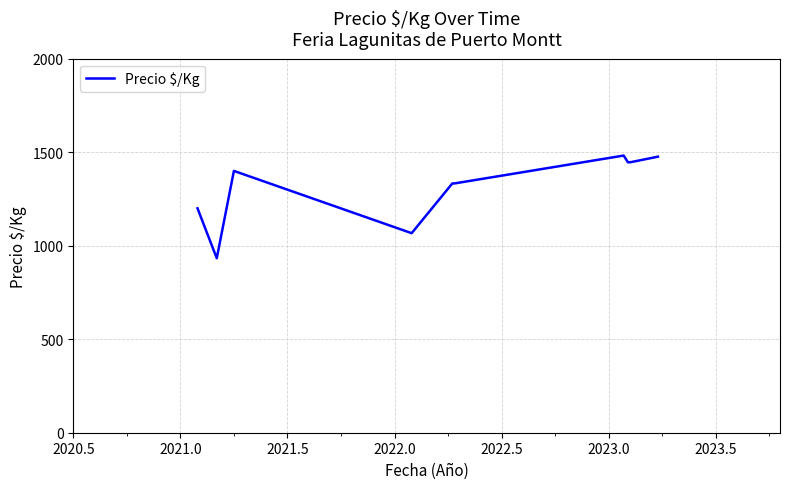

What is the greatest value displayed?

1482